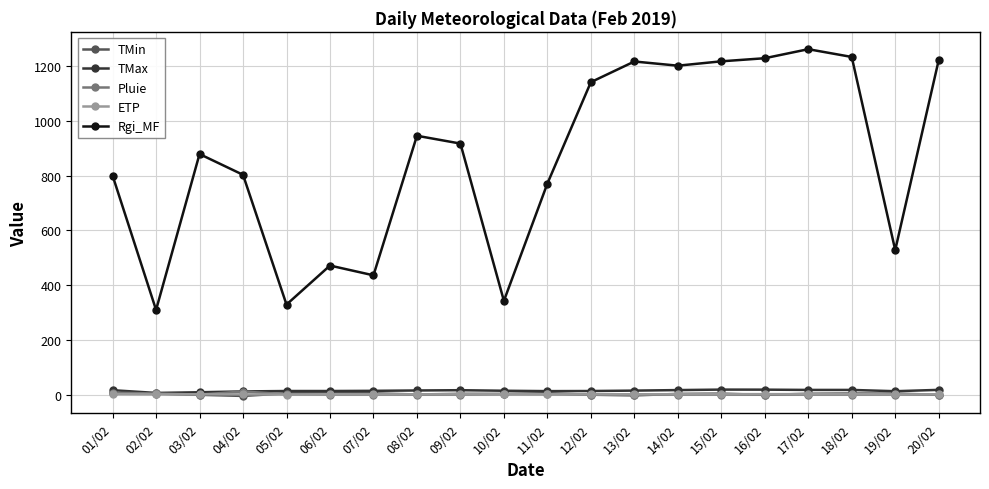

What is the sum of all ETP values?

22.0